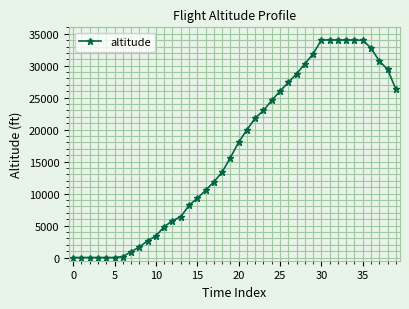

What is the maximum value shown in the chart?

34025